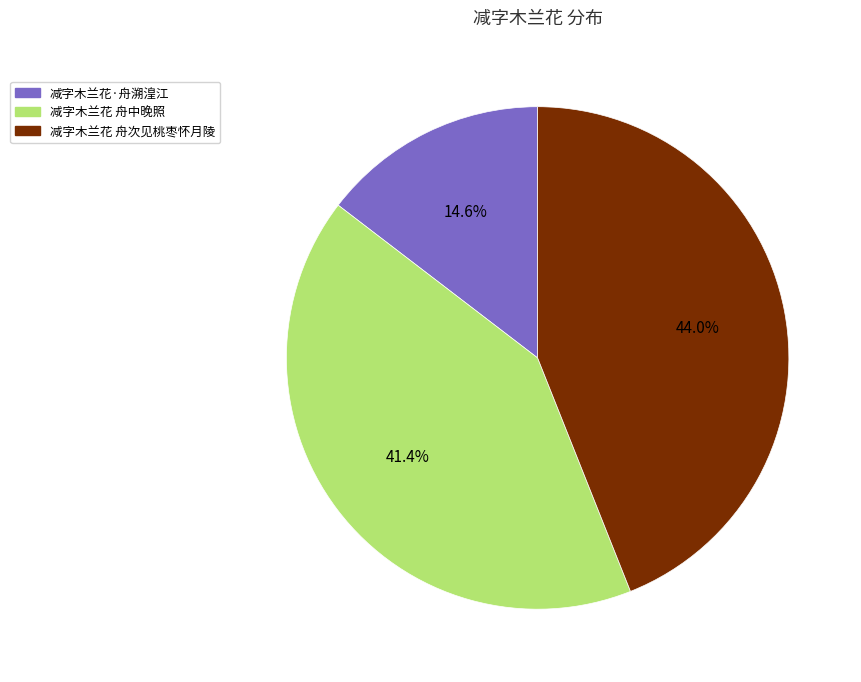

What is the largest slice in the pie chart?

减字木兰花 舟次见桃枣怀月陵